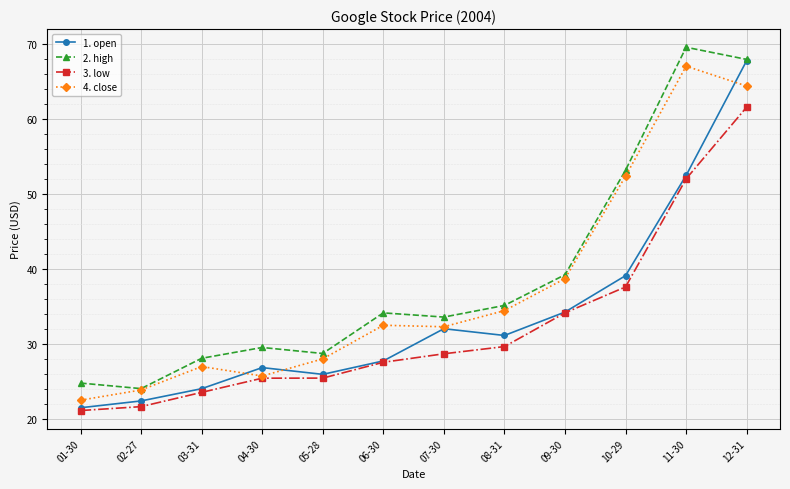

At which label is 1. open closest to 44?

10-29